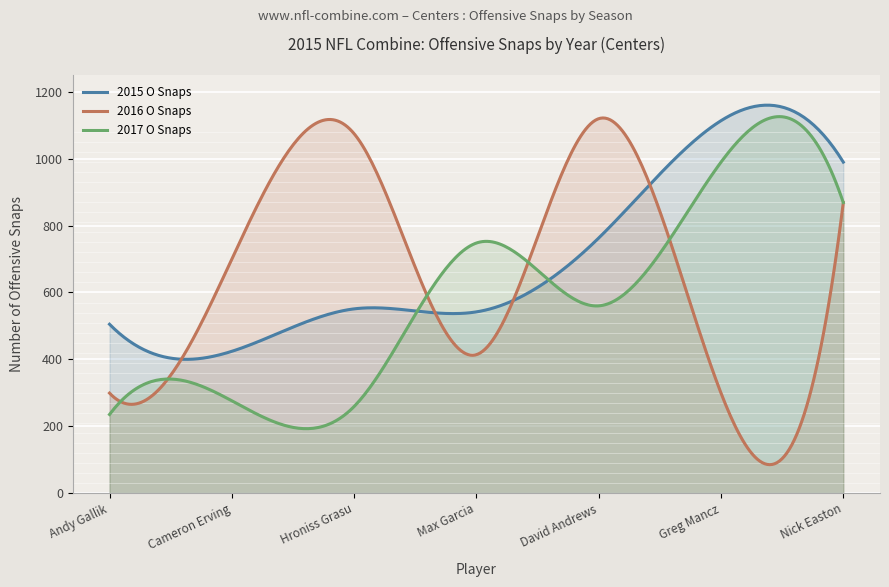

Count the number of categories in the chart.

300